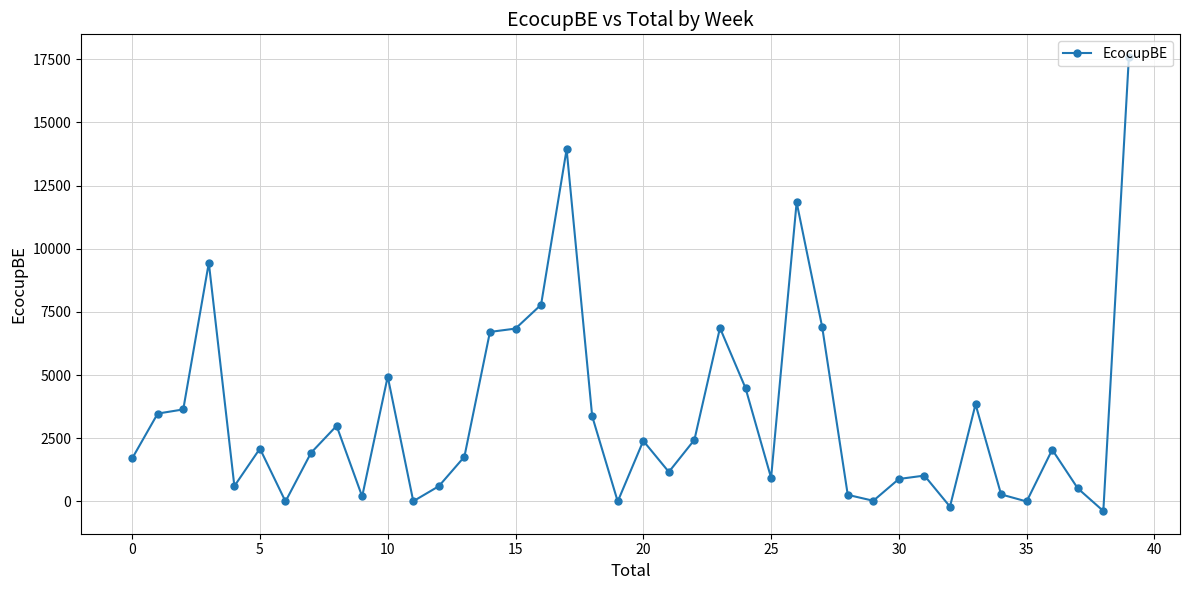

What is the difference between the maximum and second lowest values?

17787.3